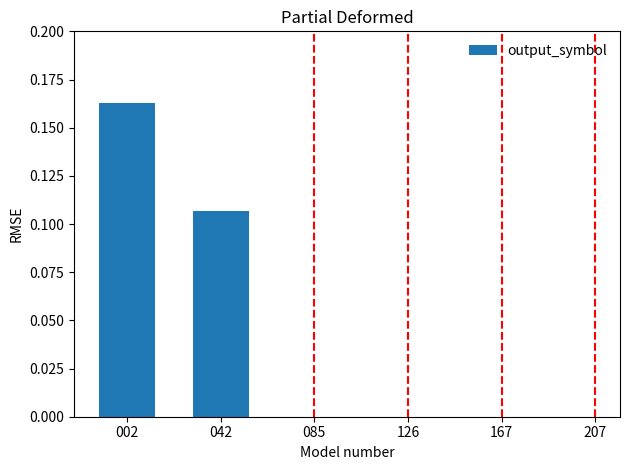

Does the chart contain any negative values?

No